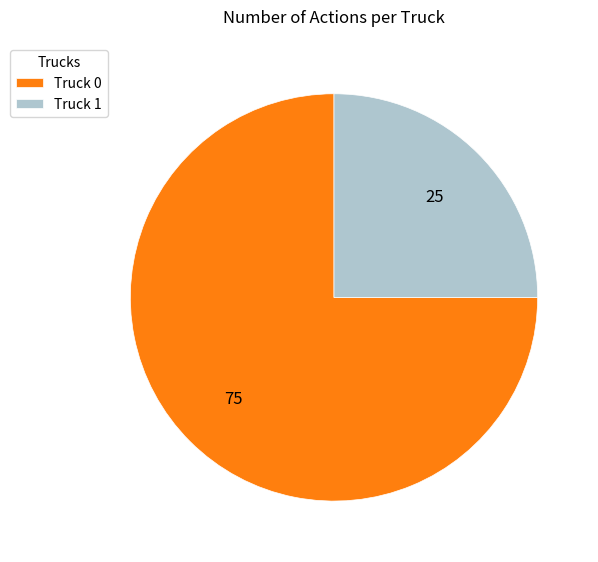

Which category has the smallest portion of the pie?

Truck 1